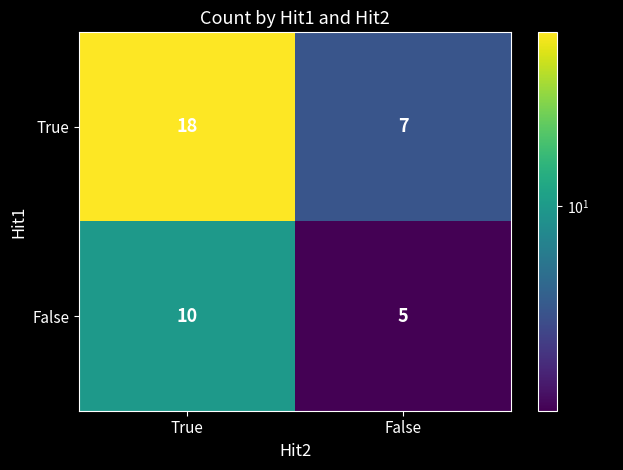

The False series shows 10 at True. True or false?

True